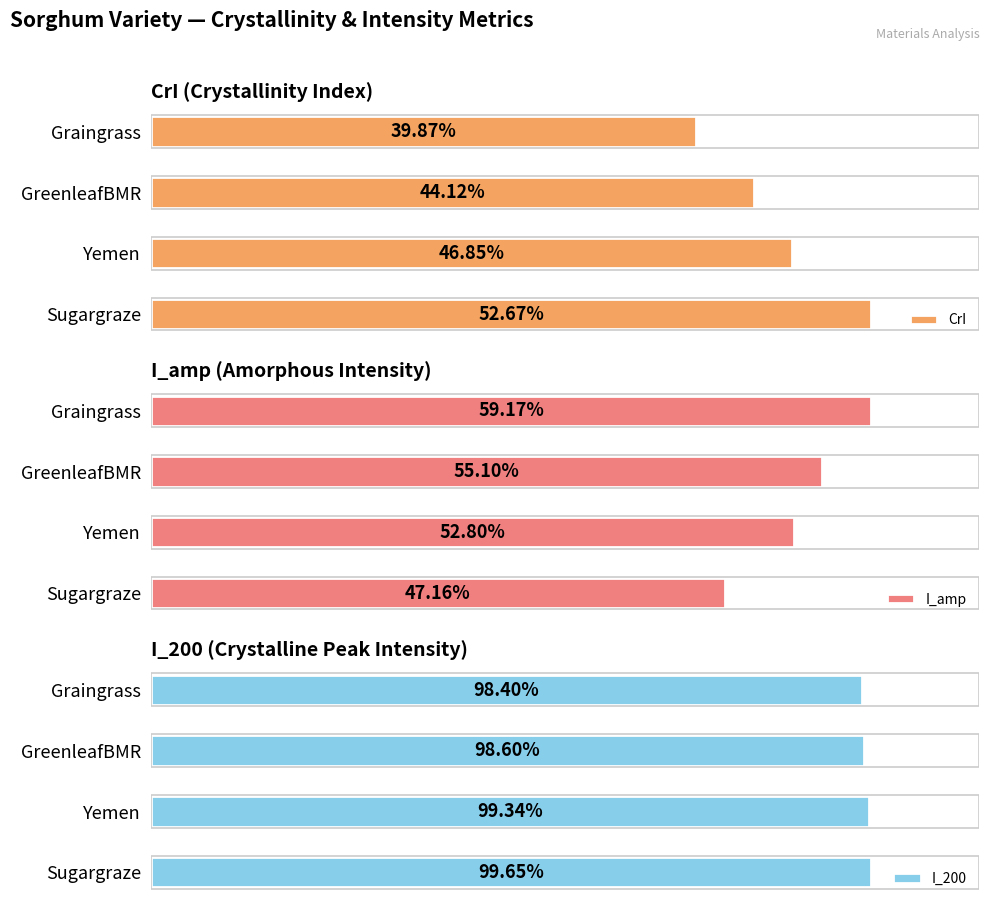

Where is CrI nearest to the value 46?

Yemen